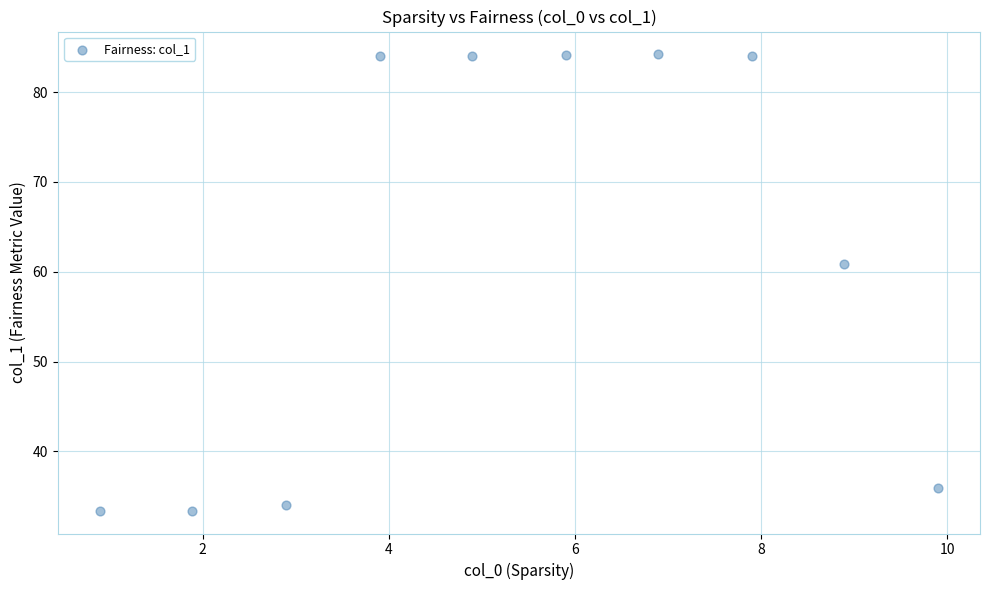

What Y value in the scatter plot is closest to 58?

60.9